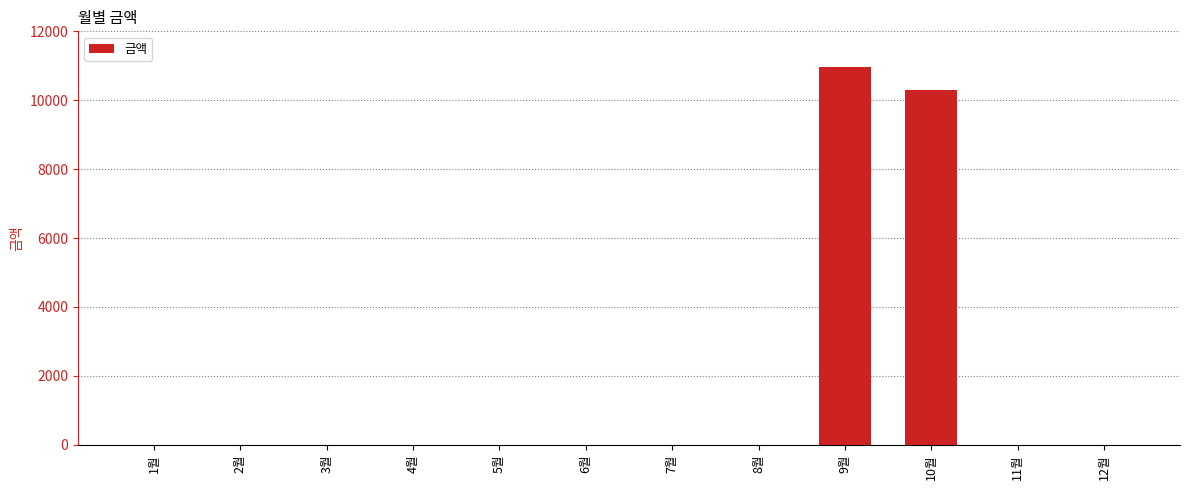

At which label is the value closest to 5485?

10월